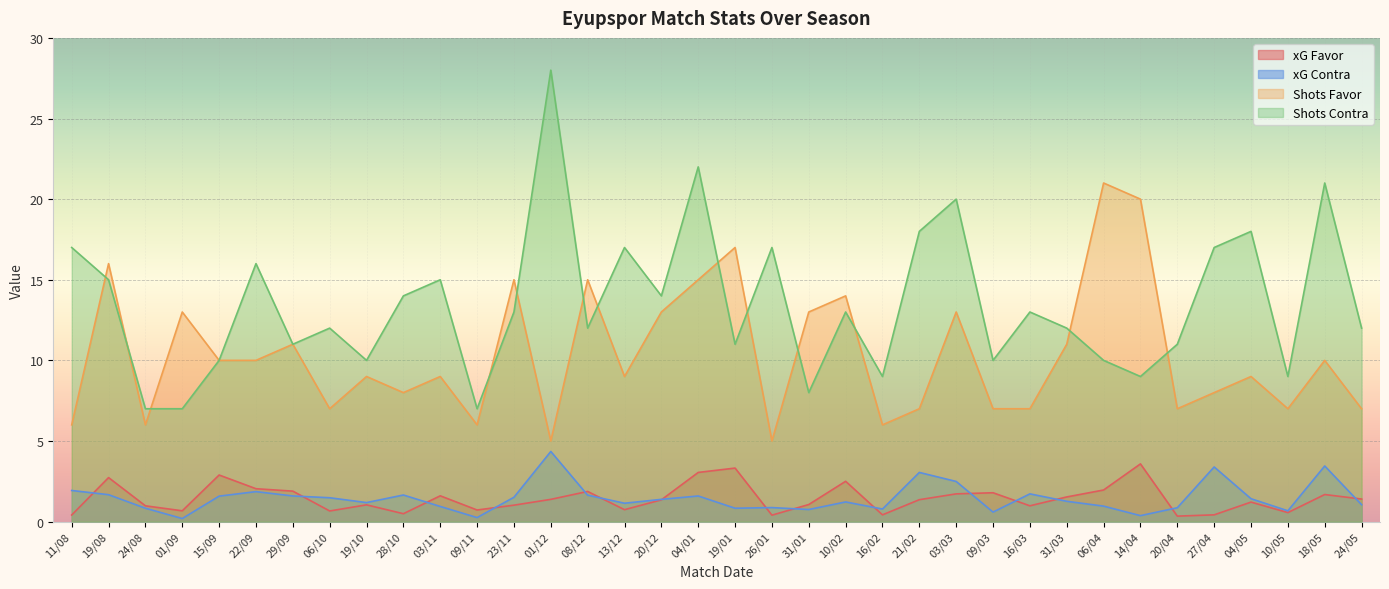

What is the difference between the maximum and minimum values in the Shots Favor series?

16.0